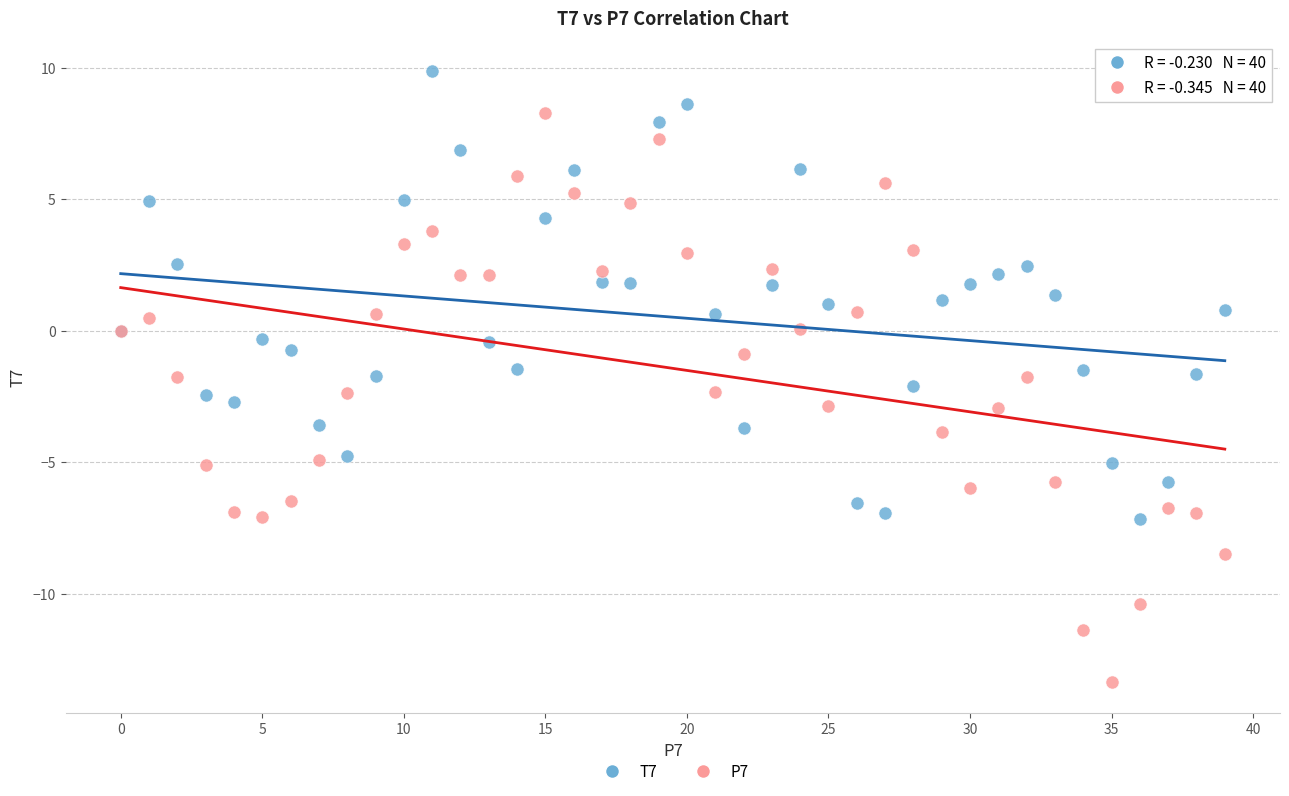

Which series reaches the maximum Y coordinate?

T7